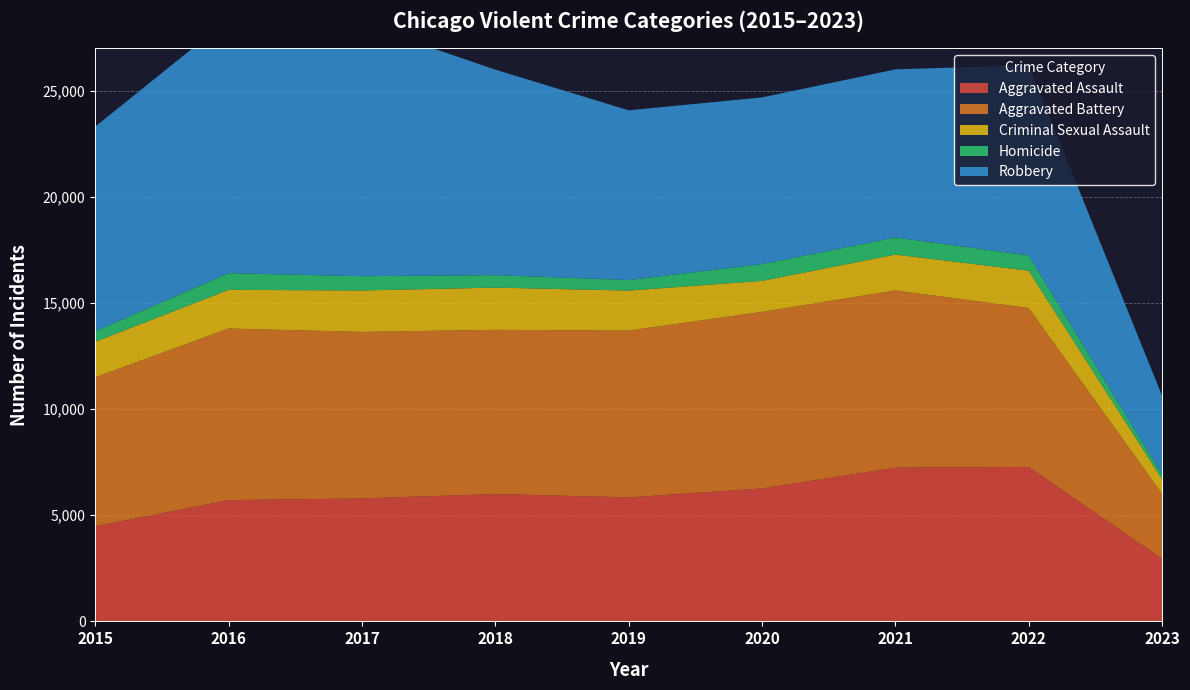

Reading left to right, transcribe all the data shown in this chart.

Aggravated Assault: 4480	5712	5793	6001	5841	6263	7243	7277	2952
Aggravated Battery: 7018	8085	7845	7734	7857	8319	8346	7487	3057
Criminal Sexual Assault: 1676	1823	1951	1989	1886	1460	1694	1757	689
Homicide: 496	786	672	589	498	787	804	717	235
Robbery: 9638	11960	11880	9680	7994	7855	7917	8966	3695